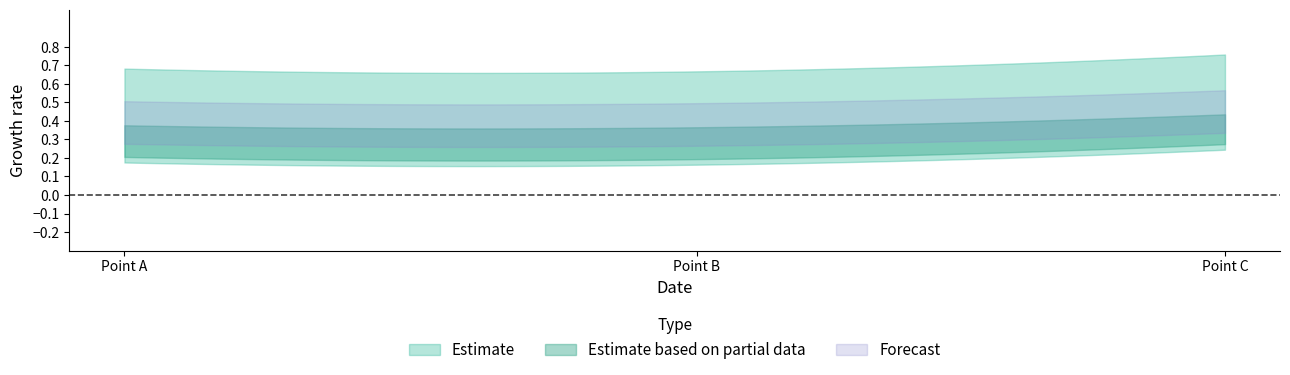

Reading left to right, what are all the values shown in this chart?

col_0: 0=0.2	1=0.2	2=0.3
col_1: 0=0.6	1=0.6	2=0.7
col_3: 0=0.4	1=0.3	2=0.4